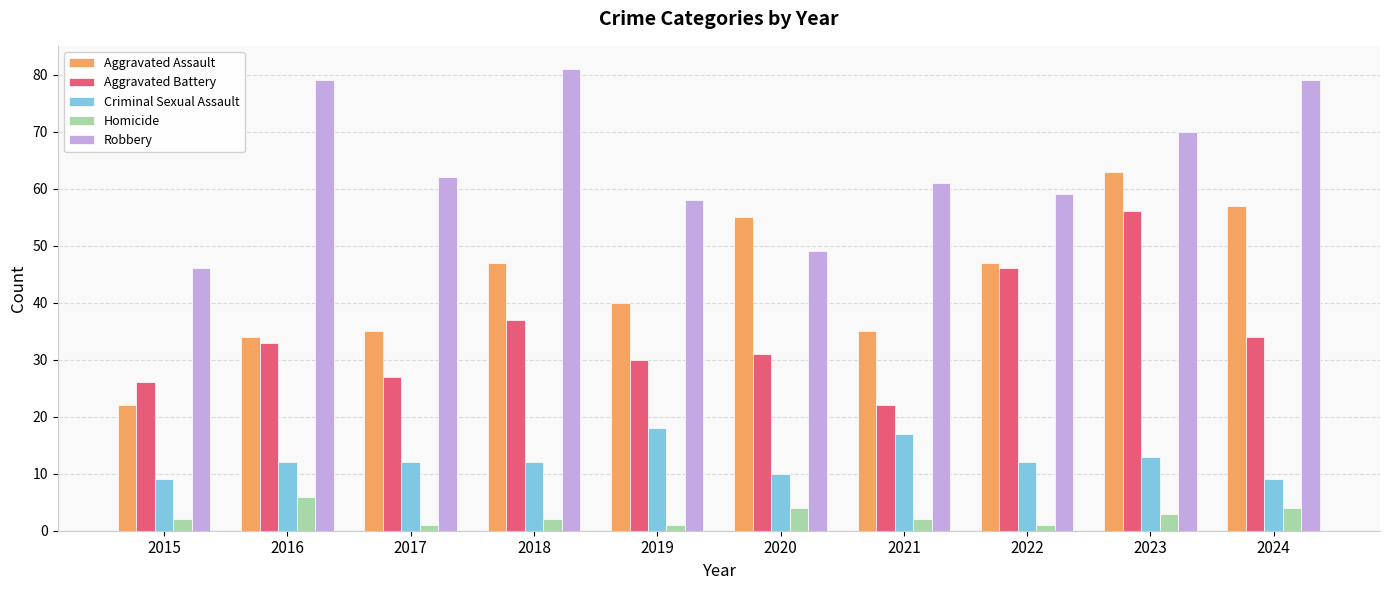

What is the total value across all series at 2015?

105